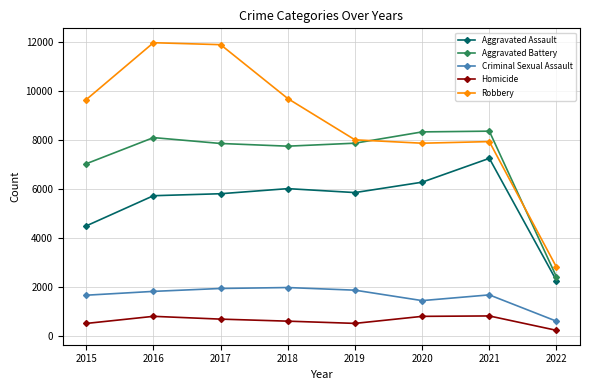

What is the value of the Criminal Sexual Assault point at the 6th from the left?

1428